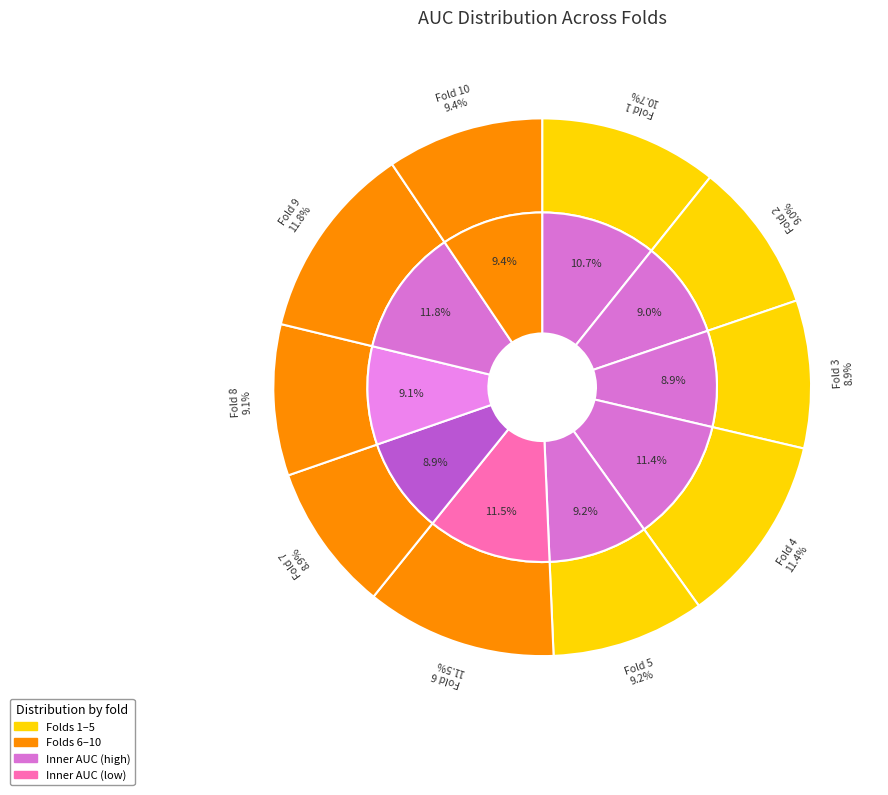

How many segments does this pie chart have?

10